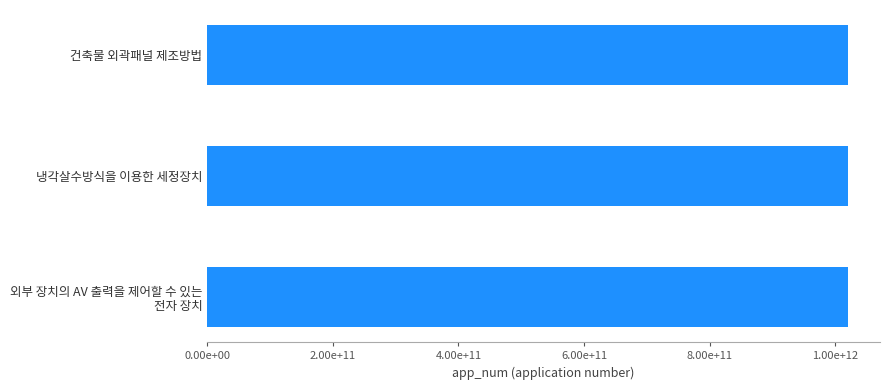

Are the bars horizontal?

Yes